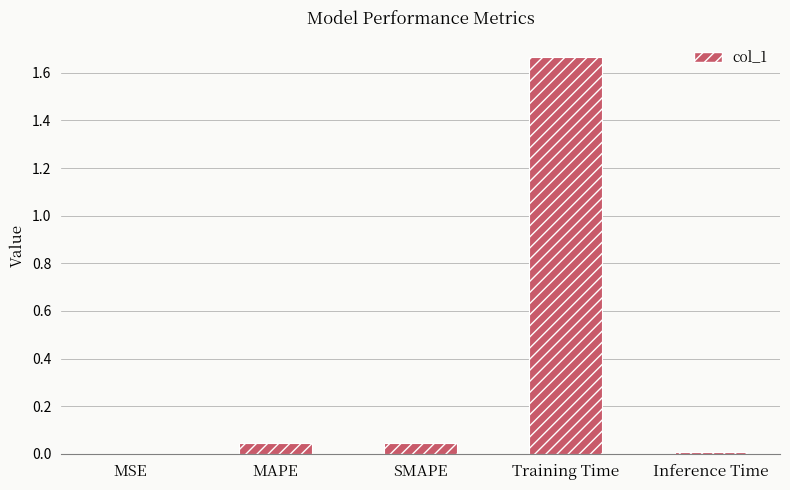

Which has a higher value, Inference Time or SMAPE?

SMAPE